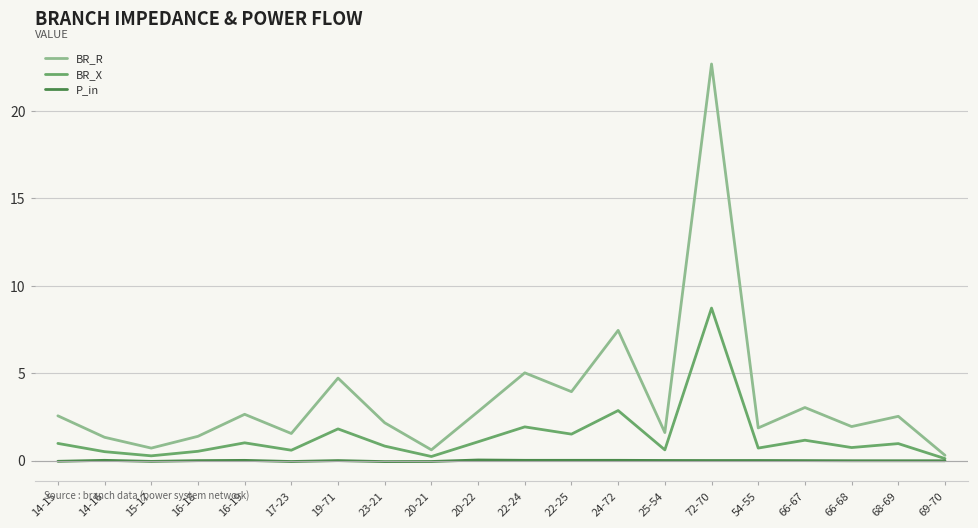

Is the value of BR_X at 22-24 greater than the value of P_in at 22-24?

Yes